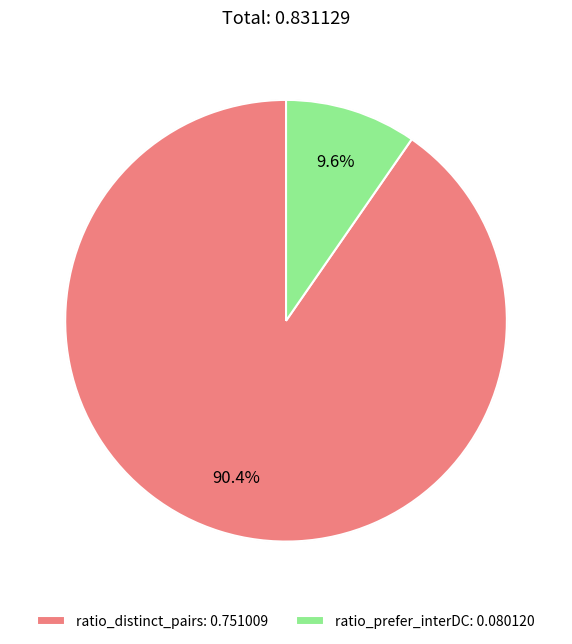

To the nearest percent, what portion does ratio_prefer_interDC represent?

10%